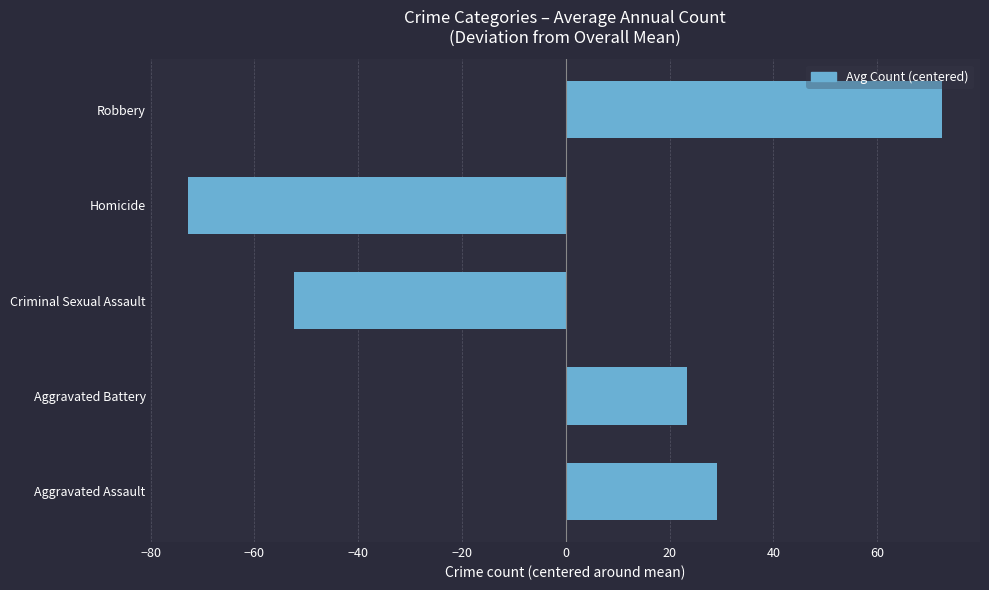

List the labels in order of value, largest first.

Robbery, Aggravated Assault, Aggravated Battery, Criminal Sexual Assault, Homicide